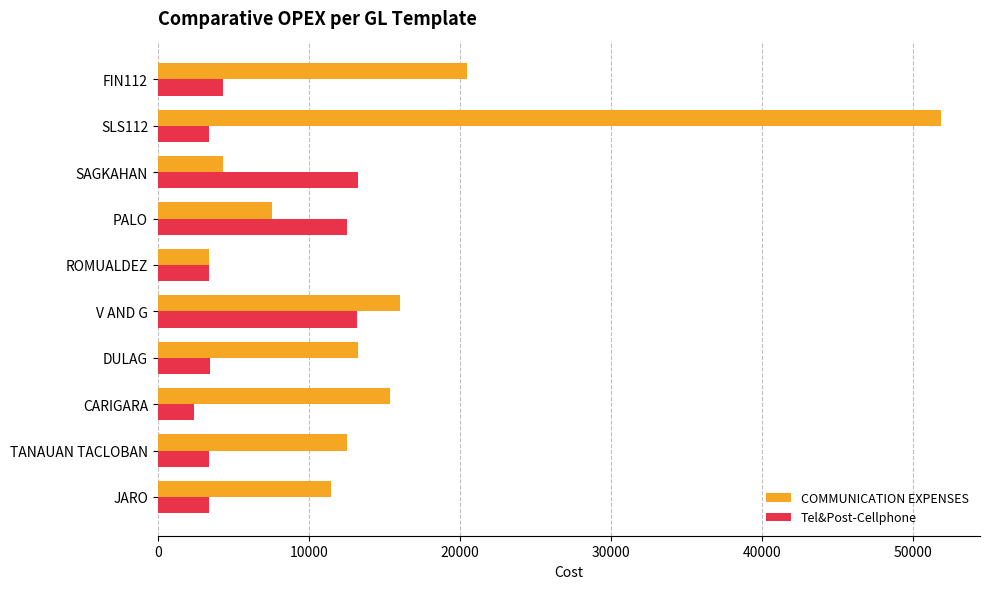

Between FIN112 and PALO, which series saw the biggest shift?

COMMUNICATION EXPENSES